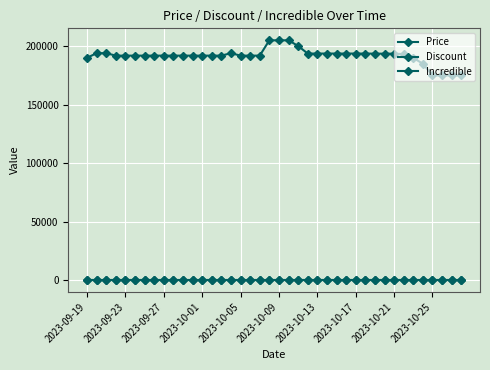

True or false: Discount and Price intersect in this chart.

False